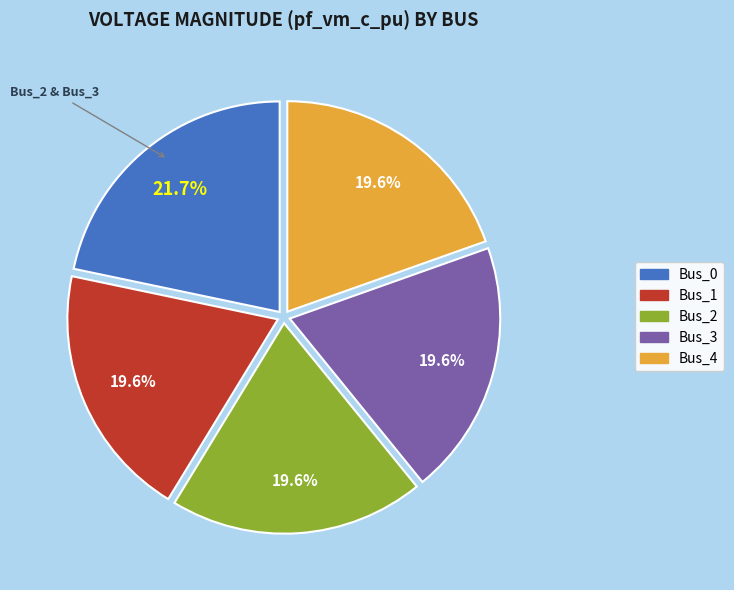

Is there any slice that represents more than half of the pie?

No